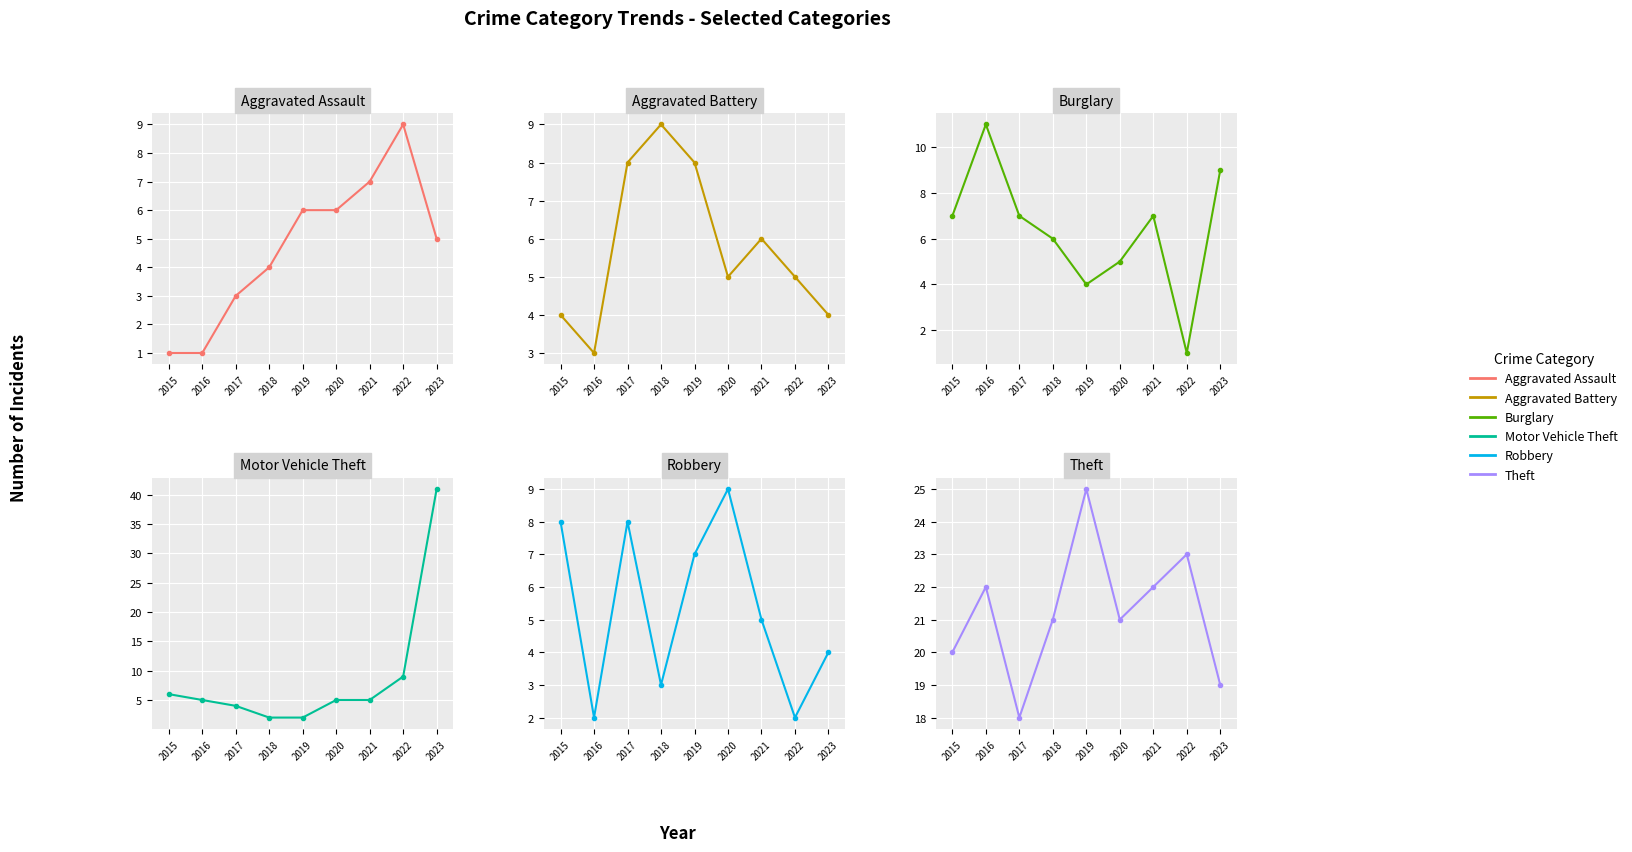

Which series has the widest spread of values?

Motor Vehicle Theft